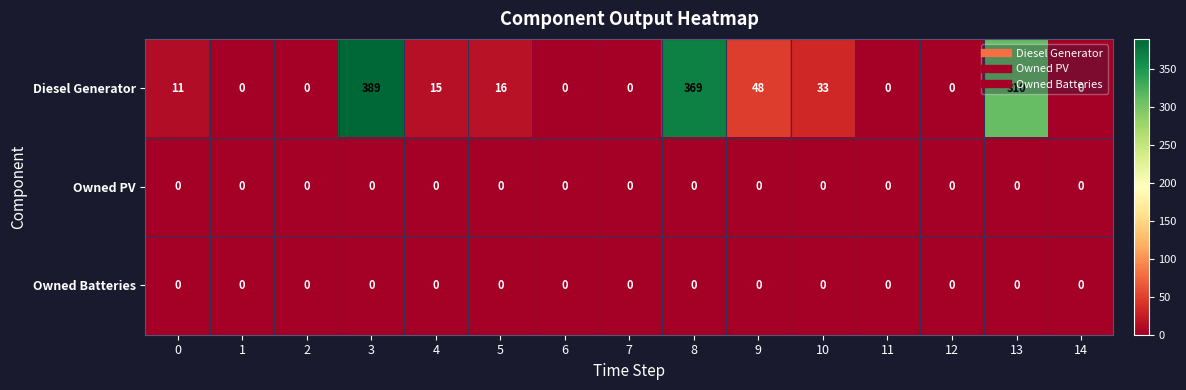

The value of Diesel Generator at 14 is 0. True or false?

True